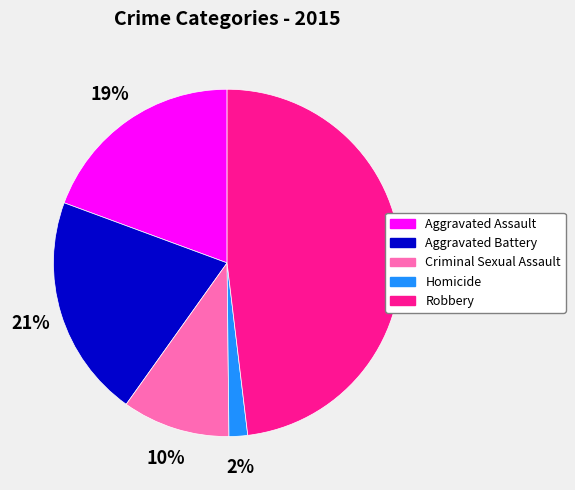

Is there any slice that represents more than half of the pie?

No